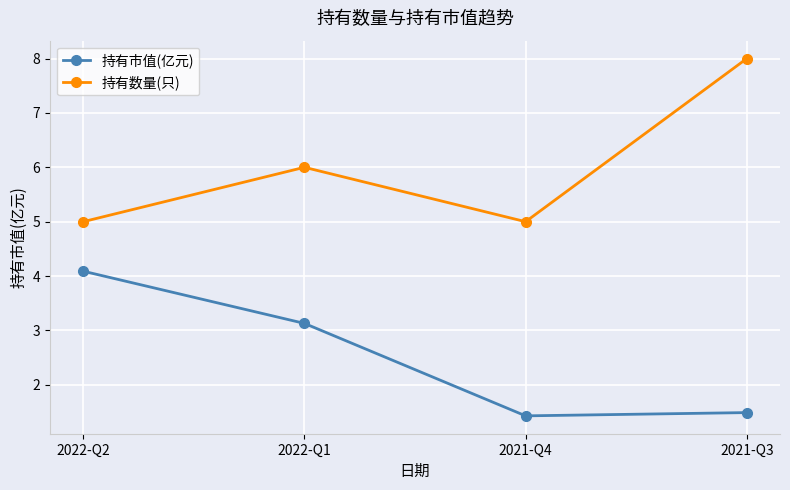

Read the 持有市值(亿元) value at 2022-Q2.

4.1